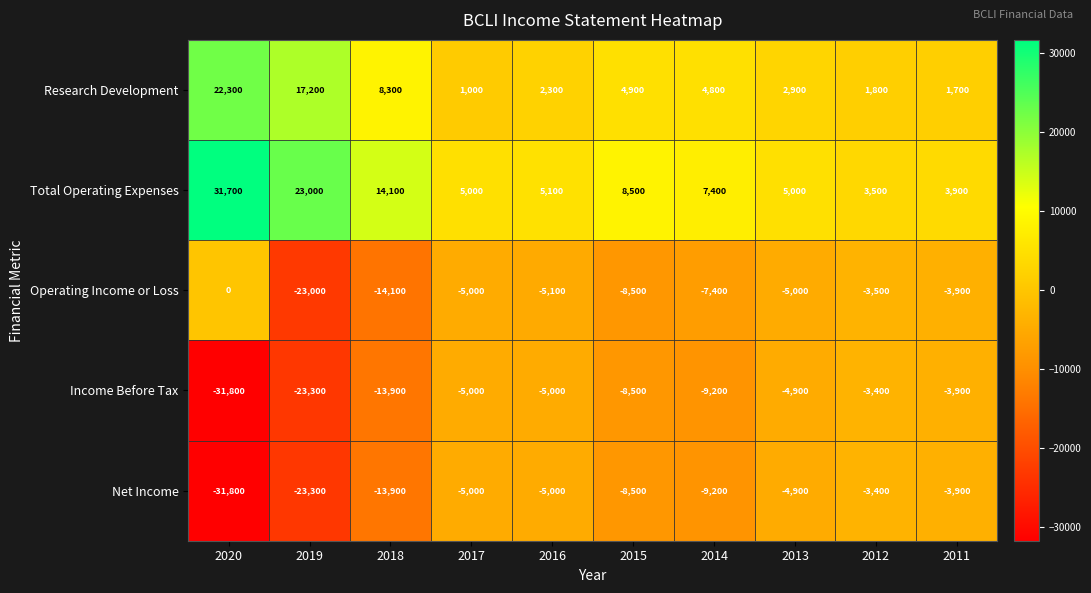

At which category does the chart reach its minimum across all series?

2020